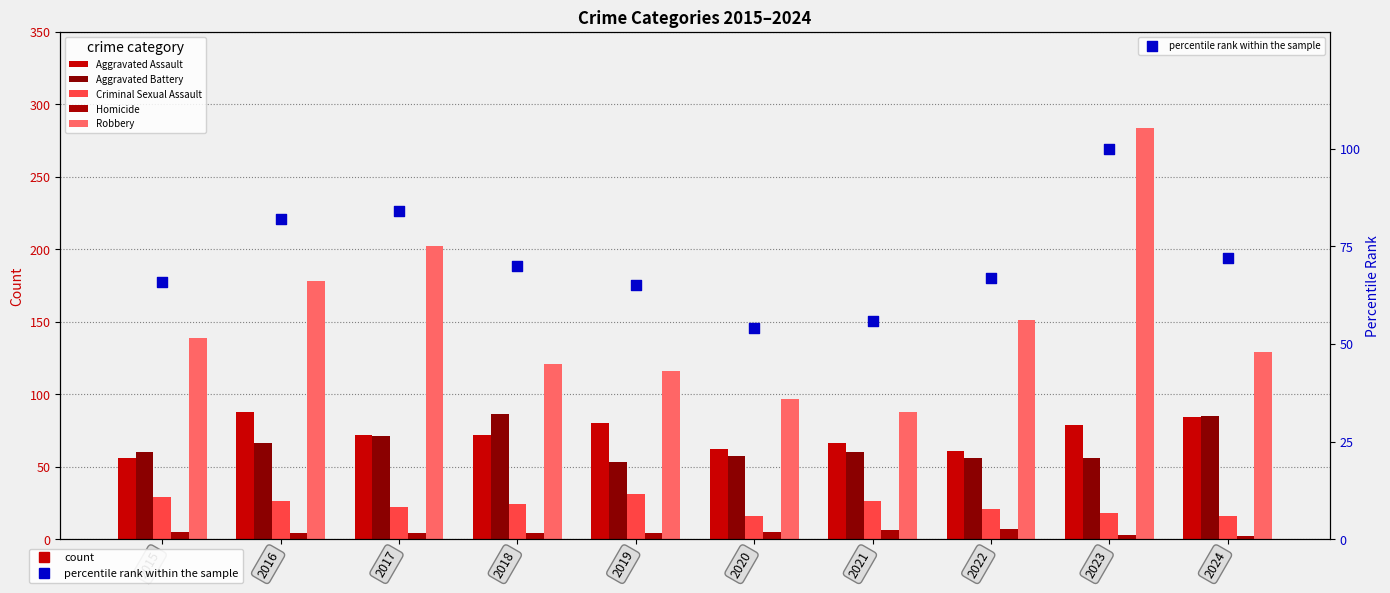

Which series contains the lowest Y value?

Homicide